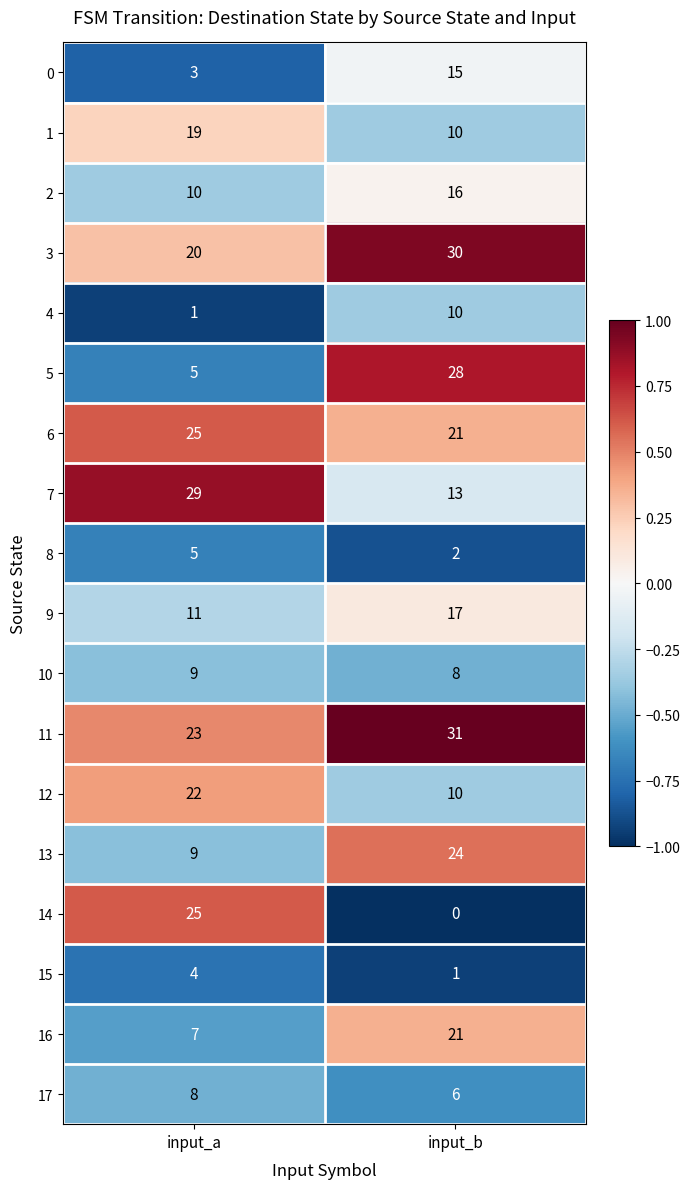

True or false: 17 has a value of 8 at input_a.

True